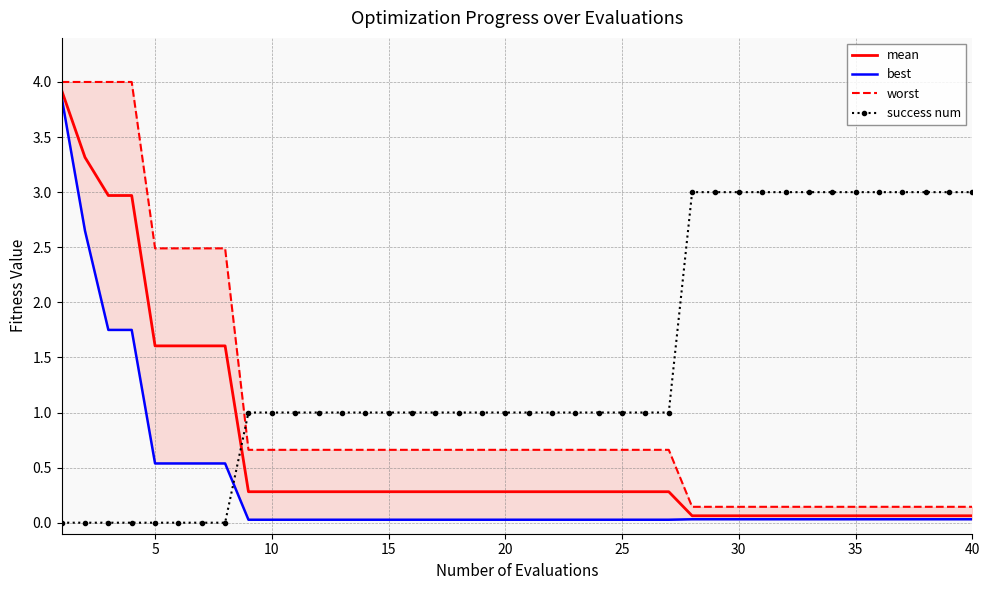

What is the maximum value for mean?

3.9